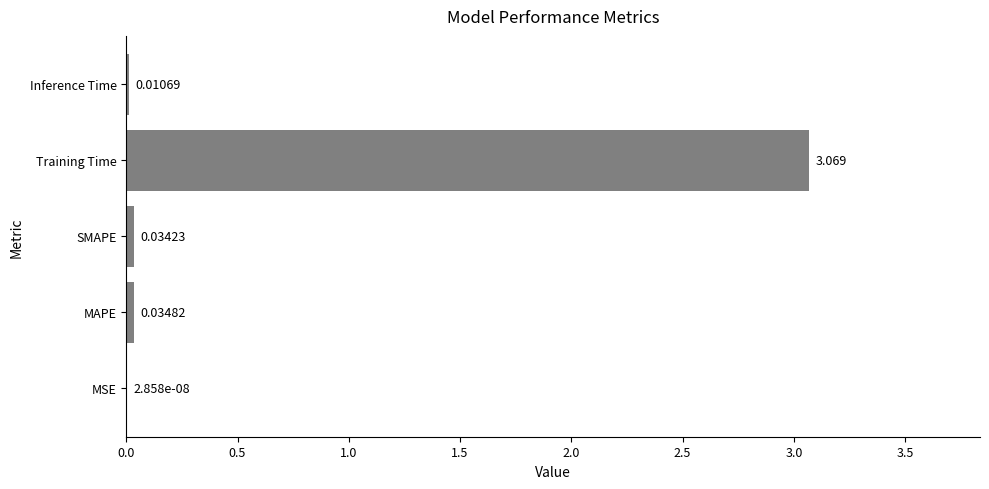

At which category does the chart reach its peak across all series?

Training Time